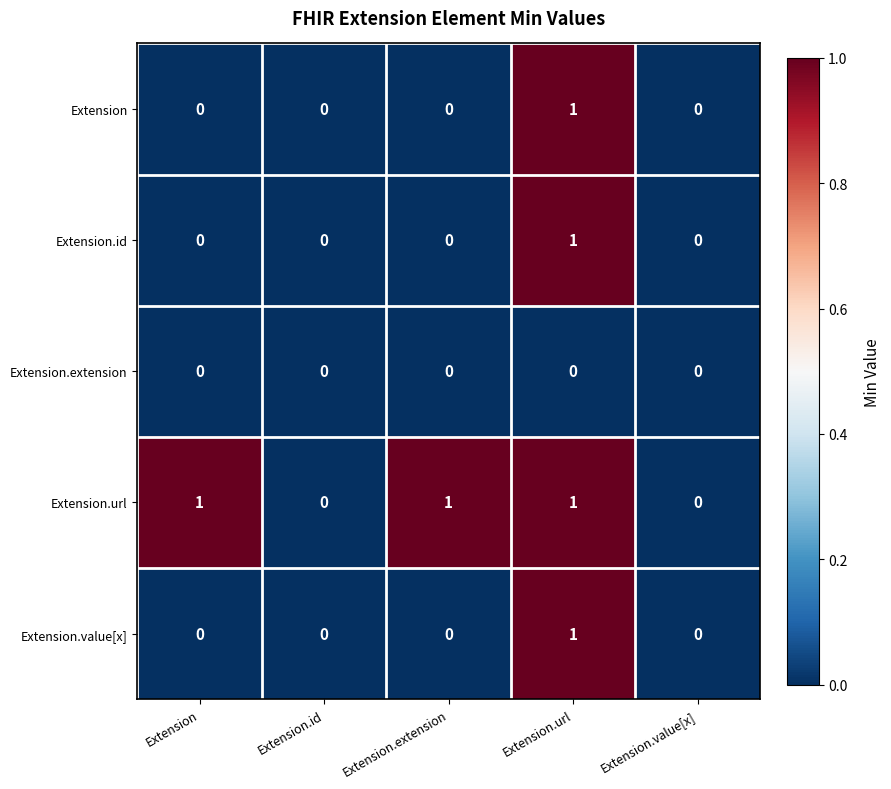

At which category is the sum across all series the highest?

Extension.url